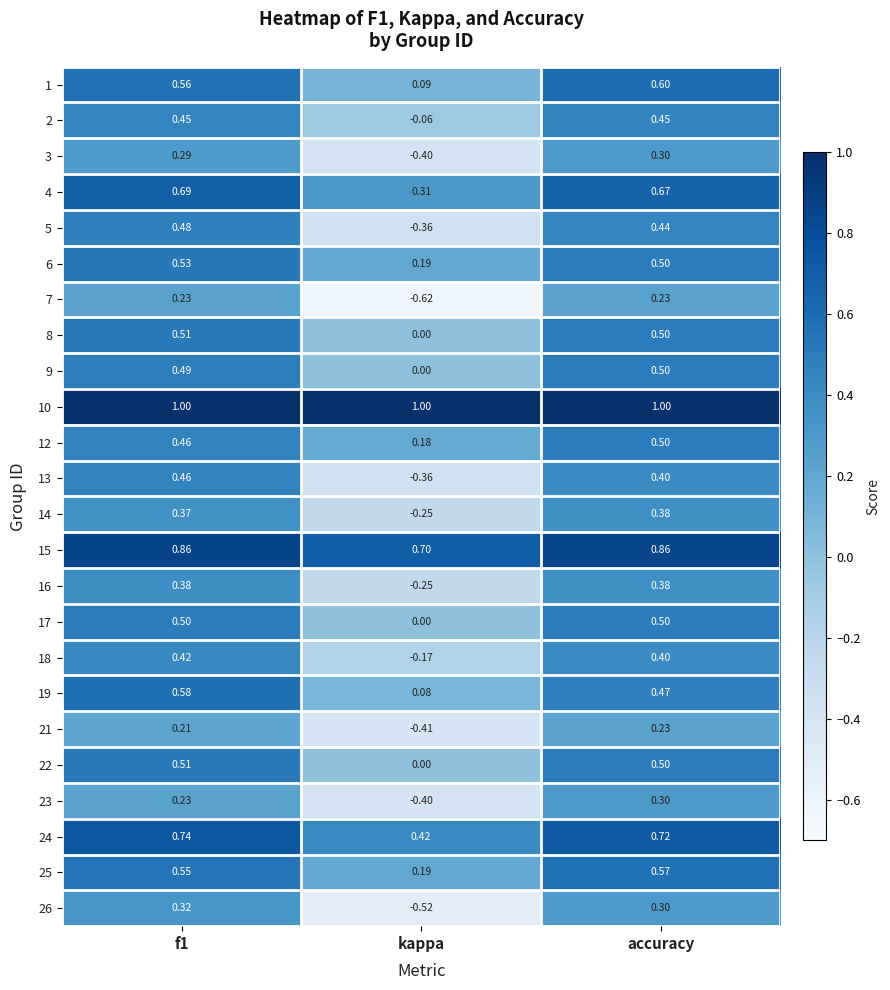

Between f1 and kappa, which series saw the biggest shift?

7